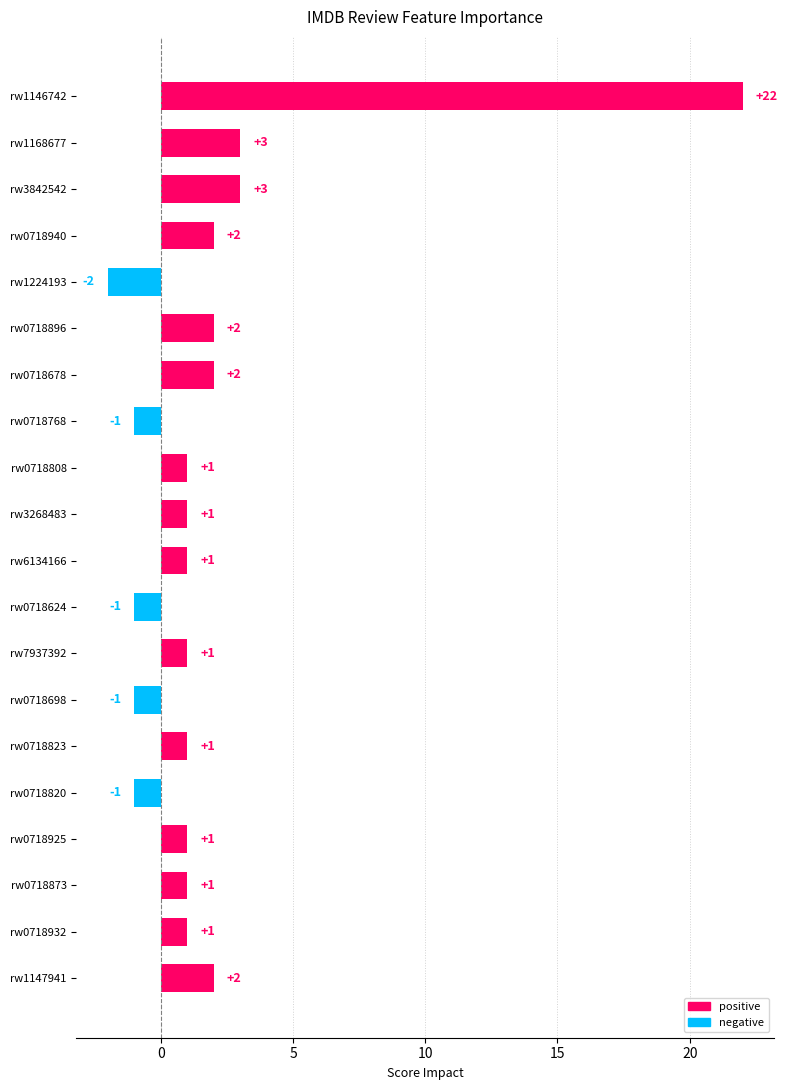

The positive series shows 3 at rw0718678. True or false?

False